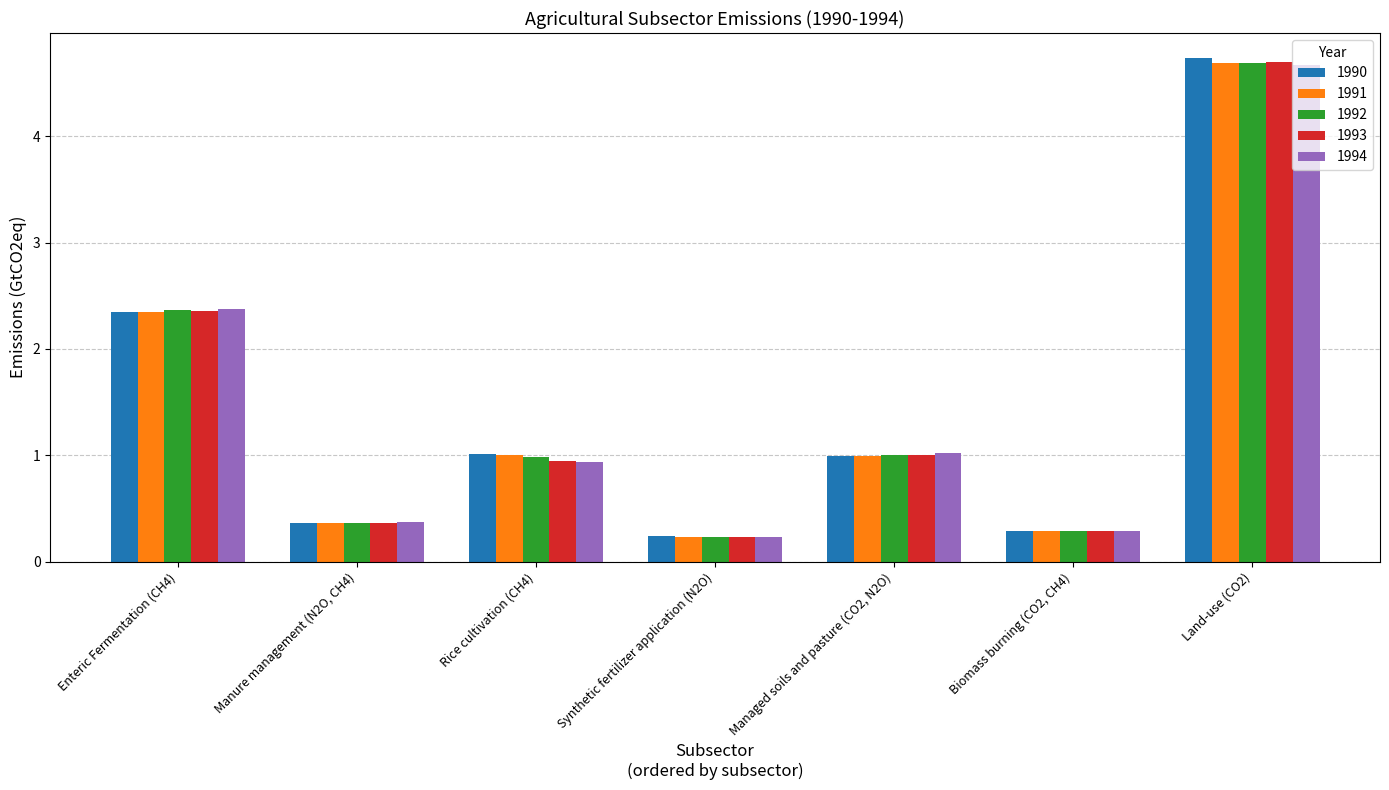

Rank the categories by 1990 value from lowest to highest.

Synthetic fertilizer application (N2O), Biomass burning (CO2, CH4), Manure management (N2O, CH4), Managed soils and pasture (CO2, N2O), Rice cultivation (CH4), Enteric Fermentation (CH4), Land-use (CO2)